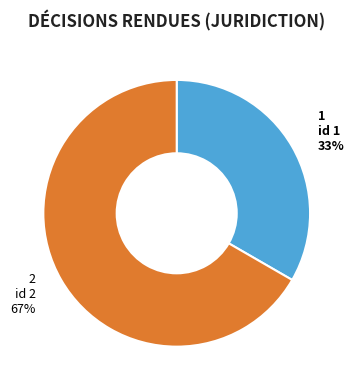

Which has a higher value, id 1 or id 2?

id 2